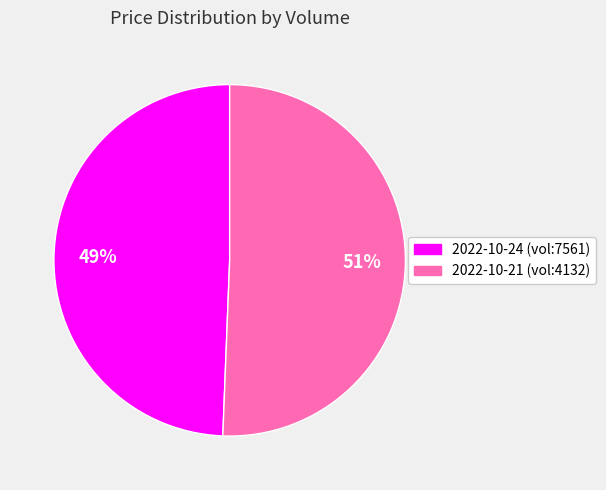

Does any single category account for the majority?

Yes